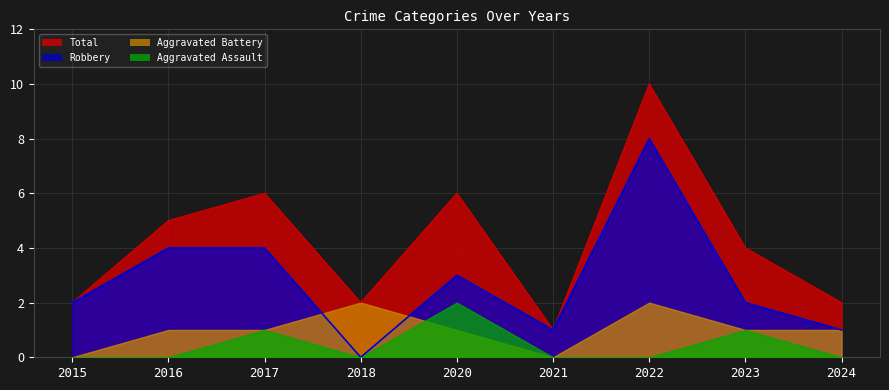

At which label is Total closest to 5?

2016